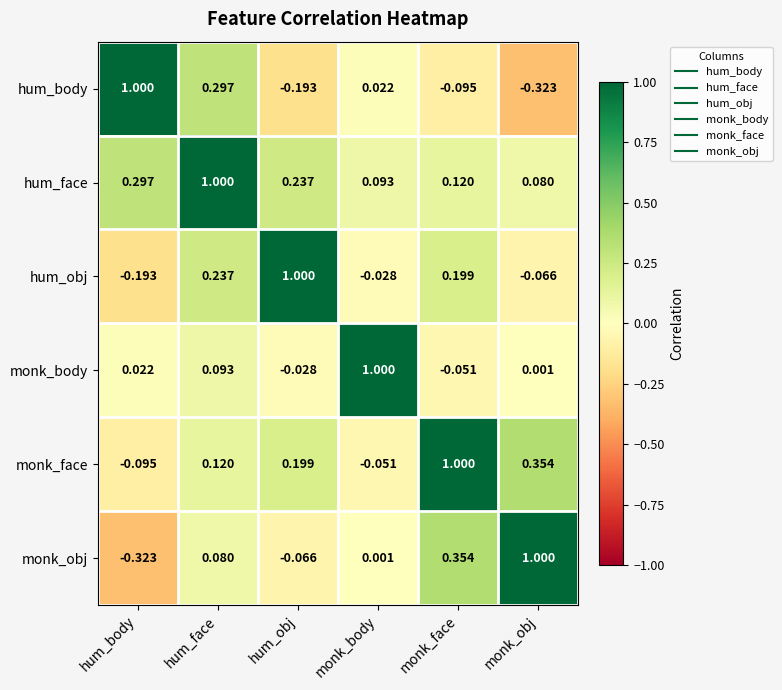

At which category is the sum across all series the highest?

hum_face